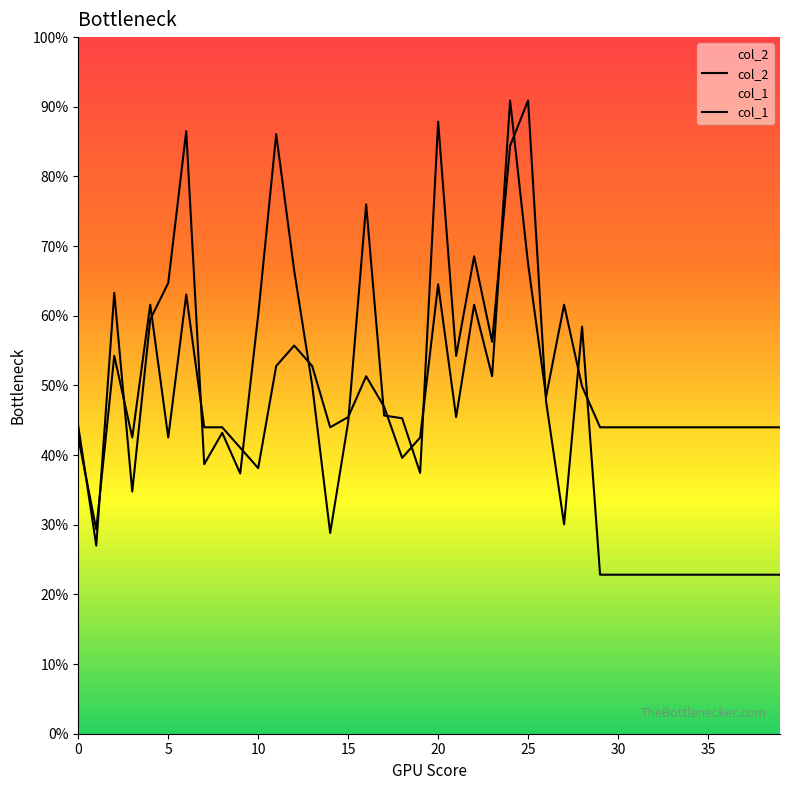

What are all the series names shown in the legend?

col_2, col_1